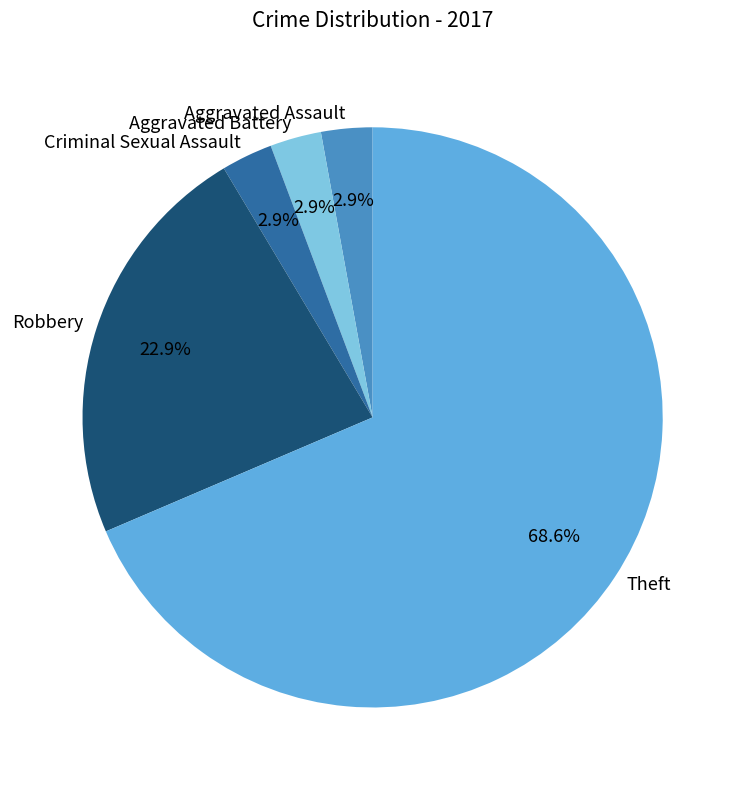

What is the majority slice?

Theft